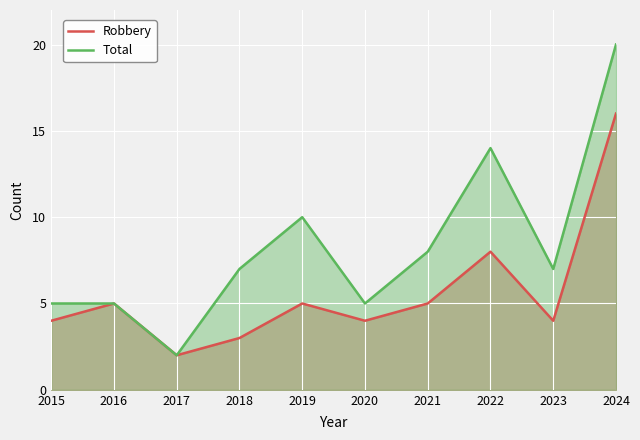

Is the value of Robbery at 2024 greater than the value of Total at 2024?

No